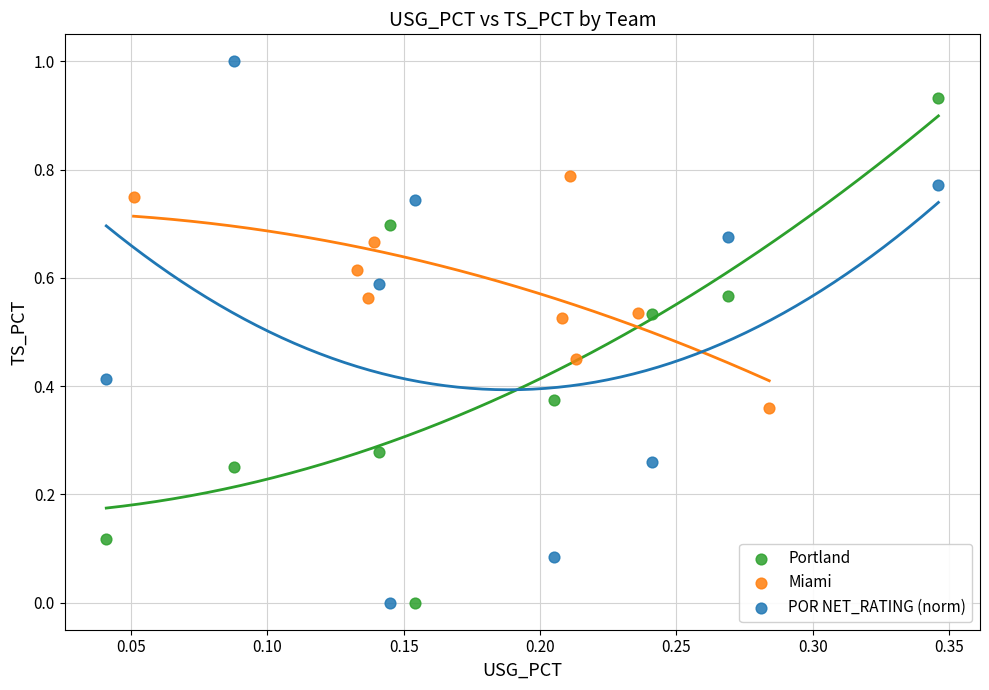

Which series contains the highest Y value?

POR NET_RATING (norm)